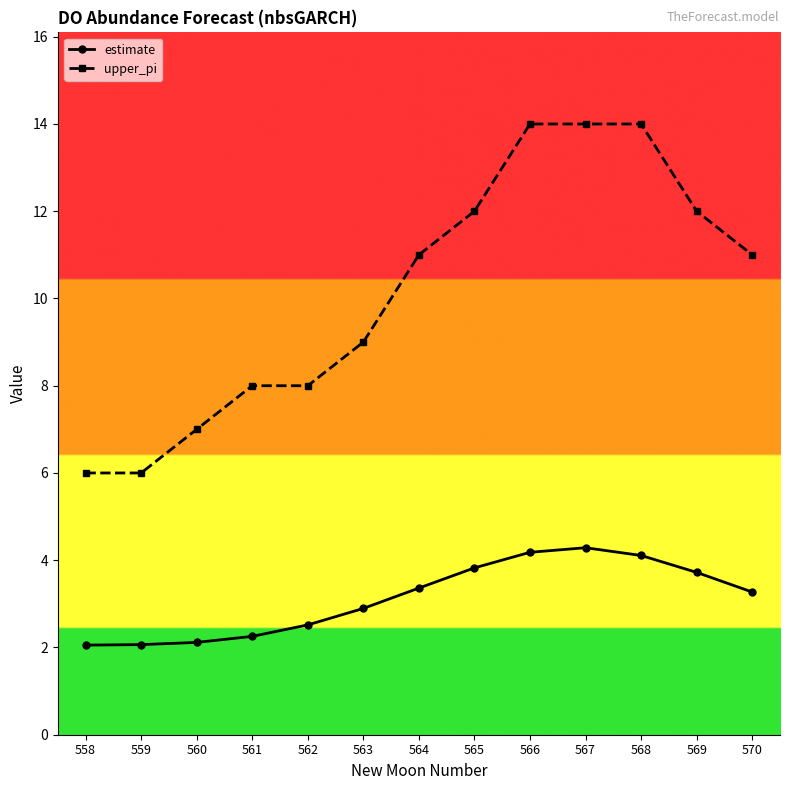

What is the maximum value shown in the chart?

14.0